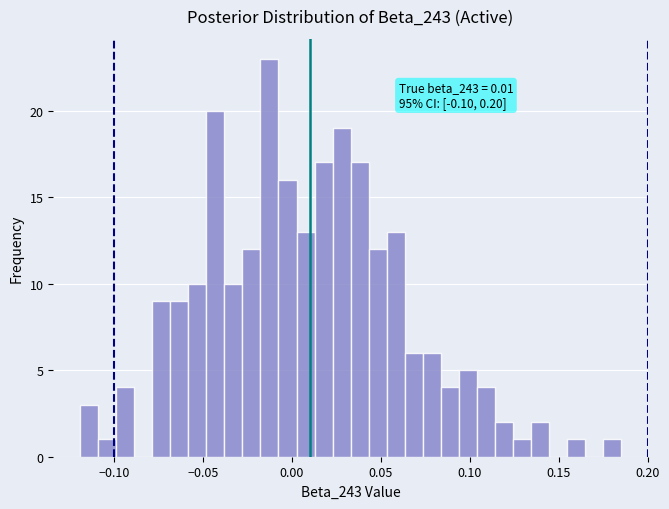

Around what value on the x-axis is the tallest bar? Give the approximate position of its centre, as read against the axis.

-0.015